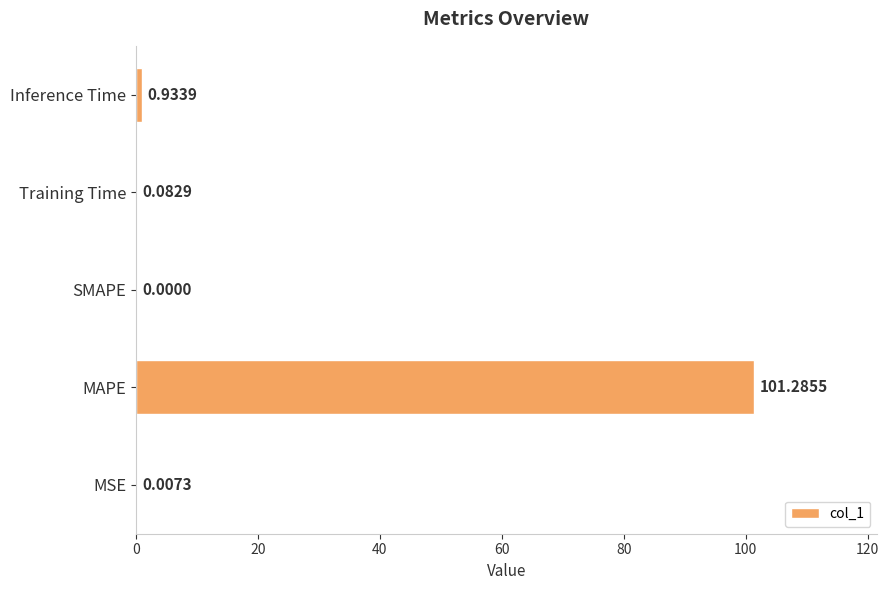

What is the average value?

20.5